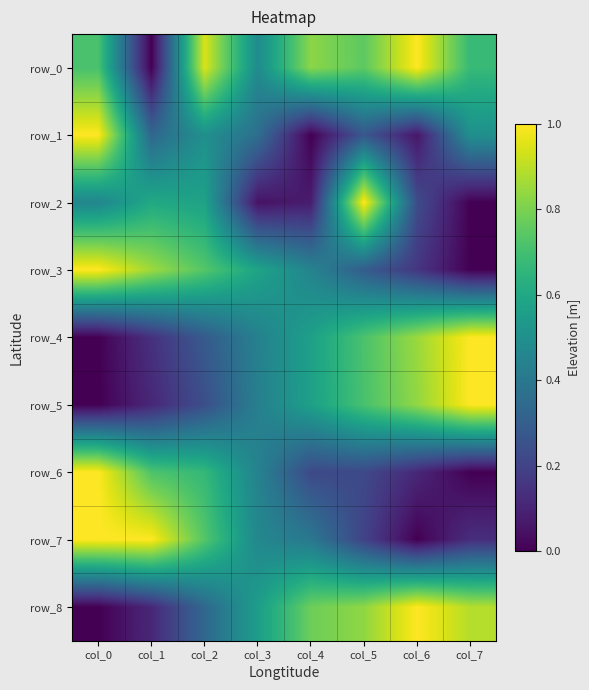

What is the difference between the maximum and second lowest values in the row_8 series?

0.9